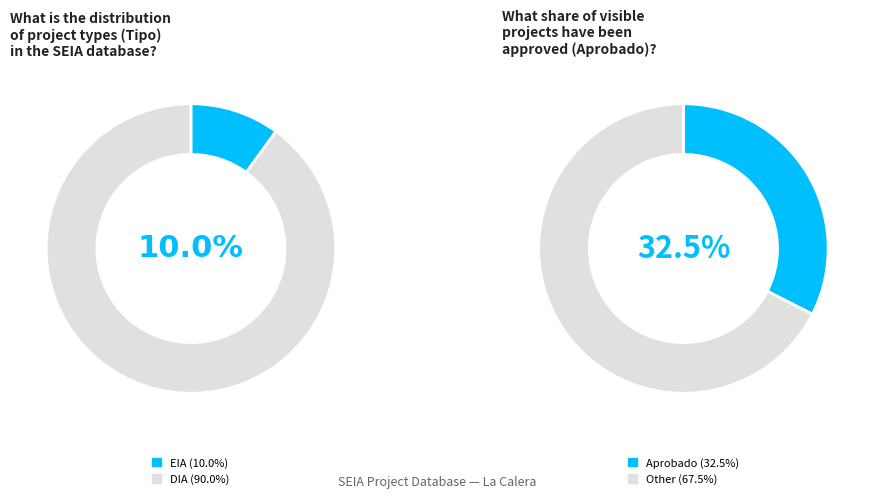

Is there a majority slice in this chart?

Yes